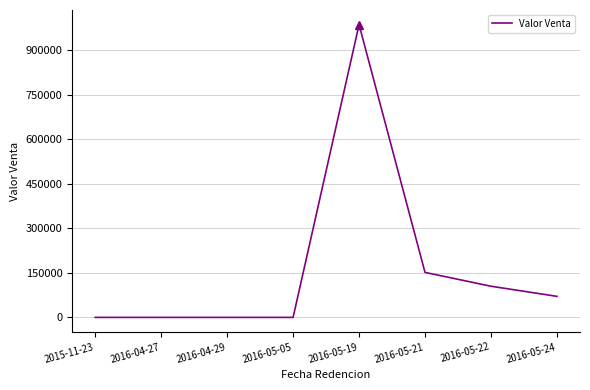

How many categories are shown in the chart?

8